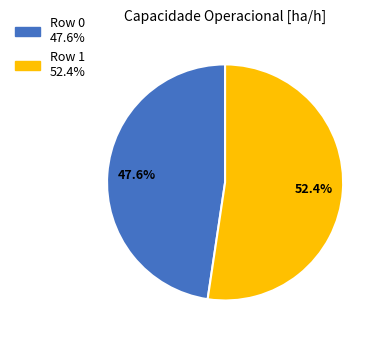

Approximately how many times larger is the value at Row 0 compared to Row 1?

0.9